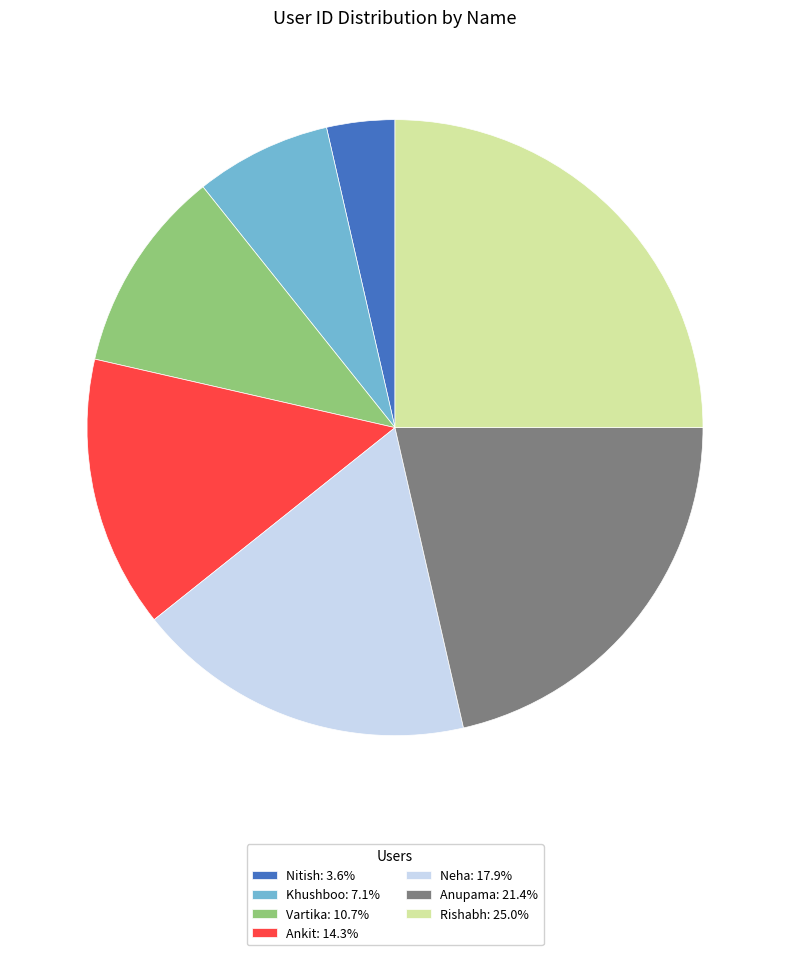

Does Nitish: 3.6% represent more than half of the total?

No